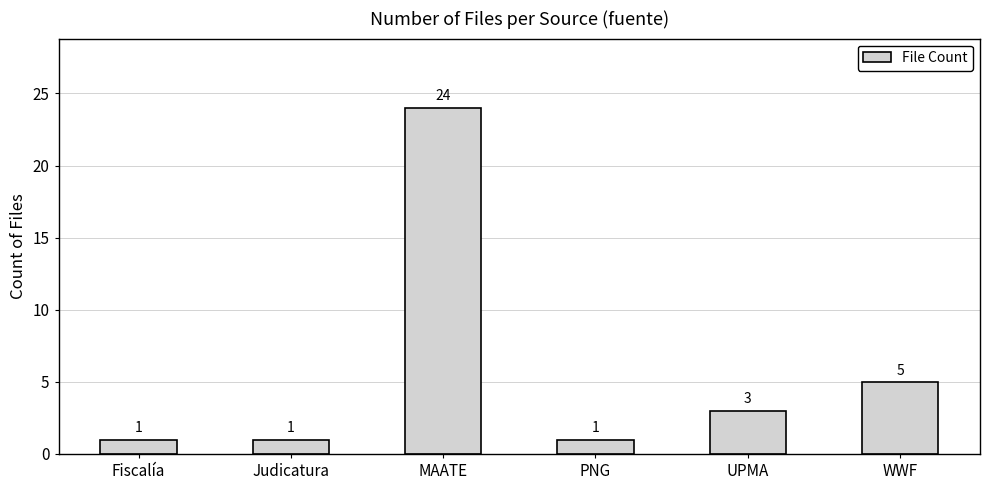

Where does the data first go above 3?

MAATE